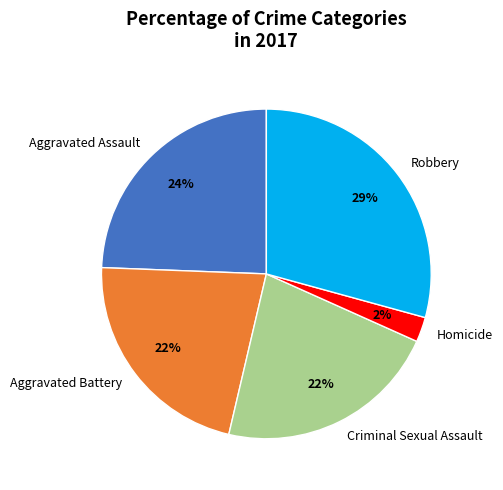

Is the sum of Aggravated Assault and Robbery greater than half?

Yes